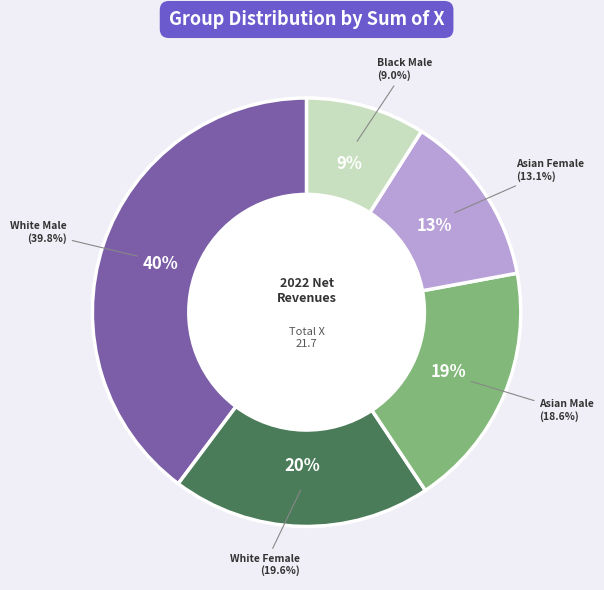

Is it true that 0 is 17% of the pie?

False